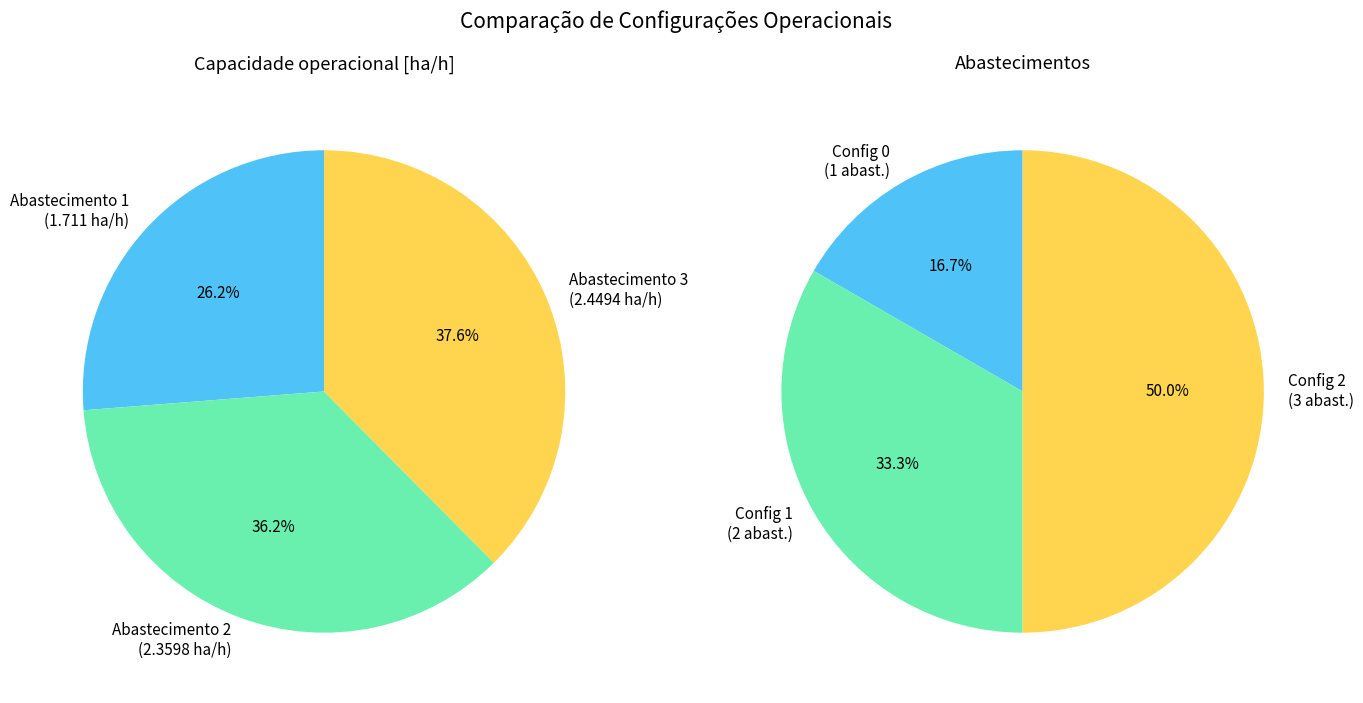

What percentage is NOT represented by Row 1?

63.8%